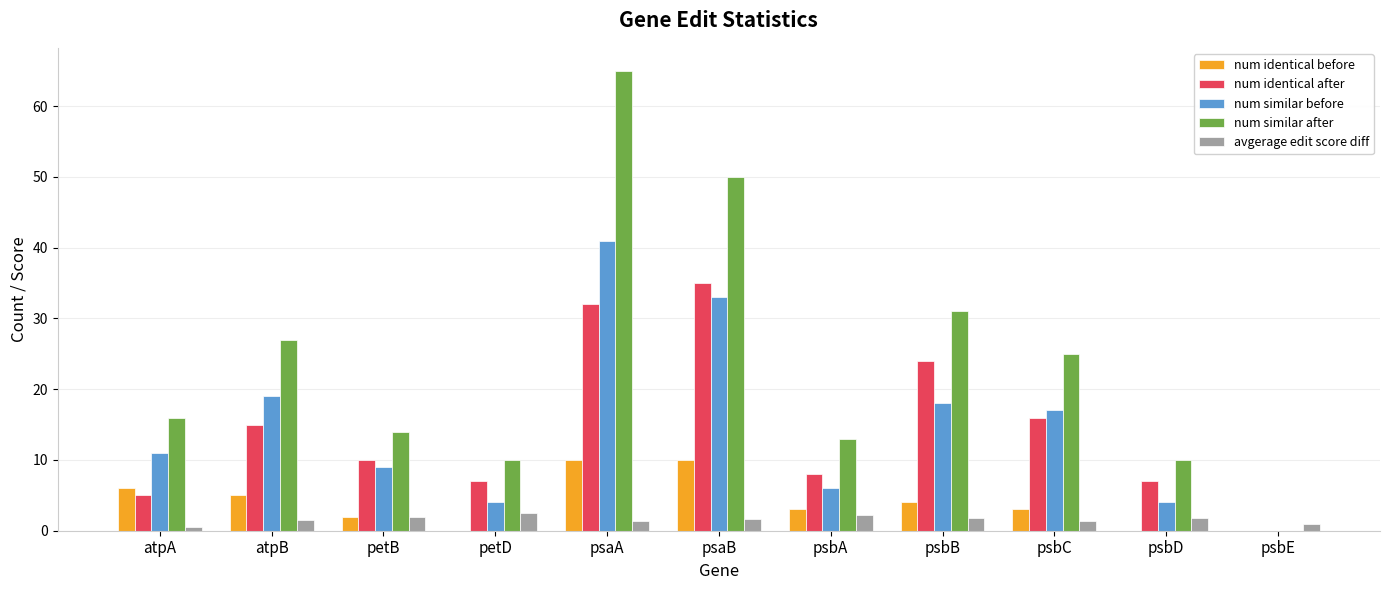

At which category is the sum across all series the highest?

psaA